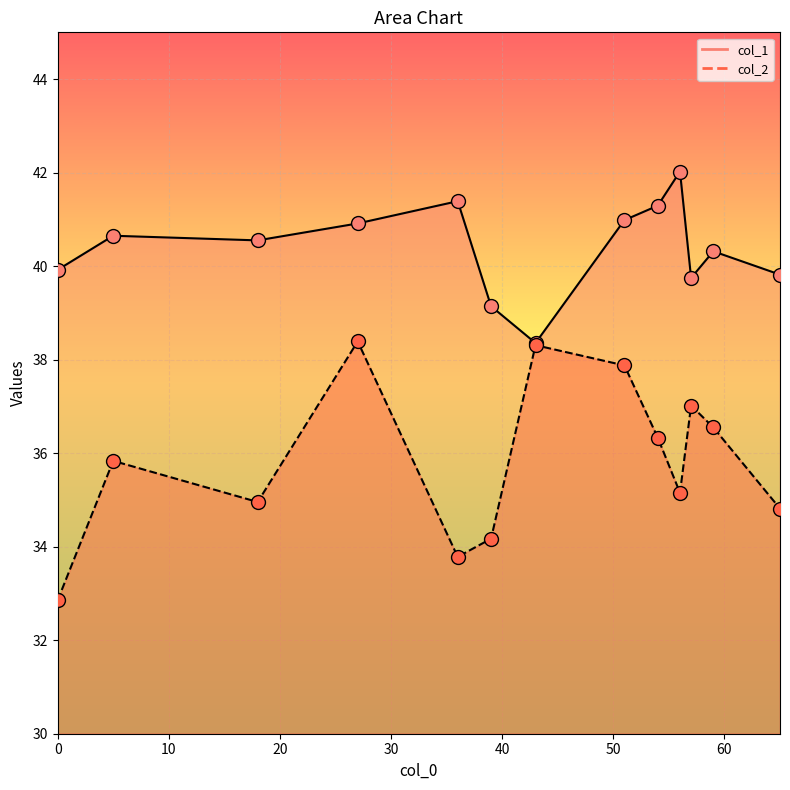

What are all the series names shown in the legend?

col_1, col_2